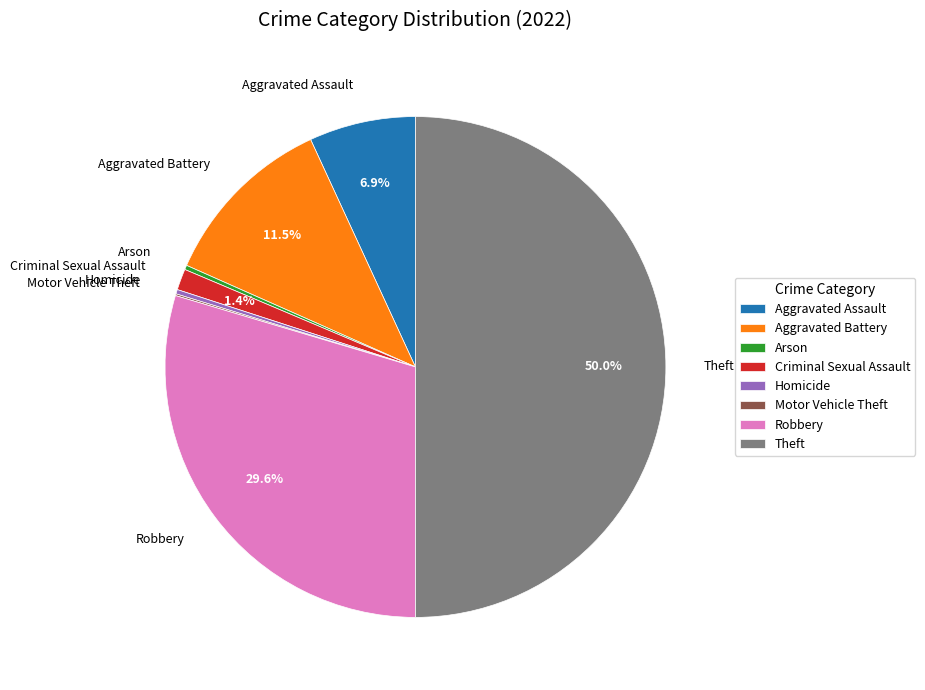

Combined, do Aggravated Assault and Arson account for over 50%?

No